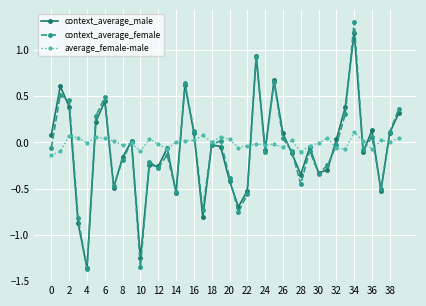

In context_average_female, how many points are higher than both neighbors (excluding endpoints)?

12